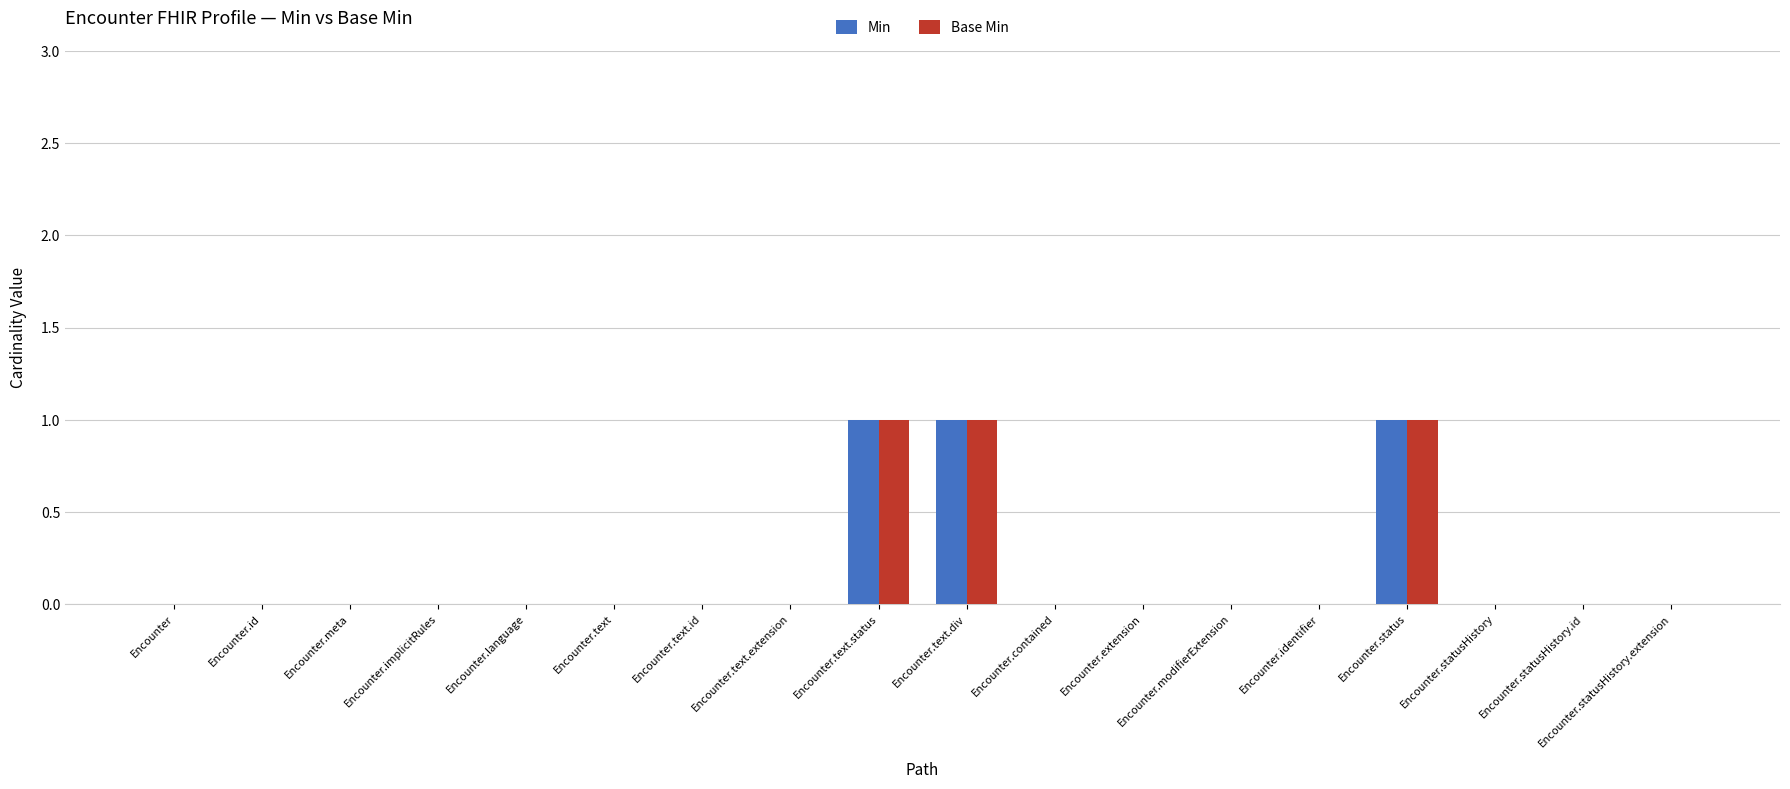

What is the sum of all Base Min values?

3